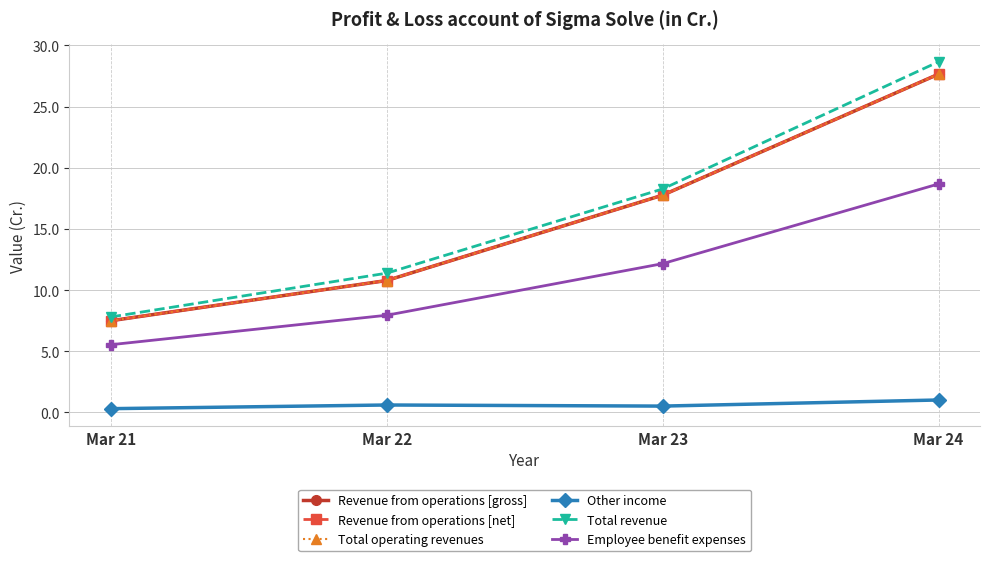

Is this an area chart (filled region under the line)?

No